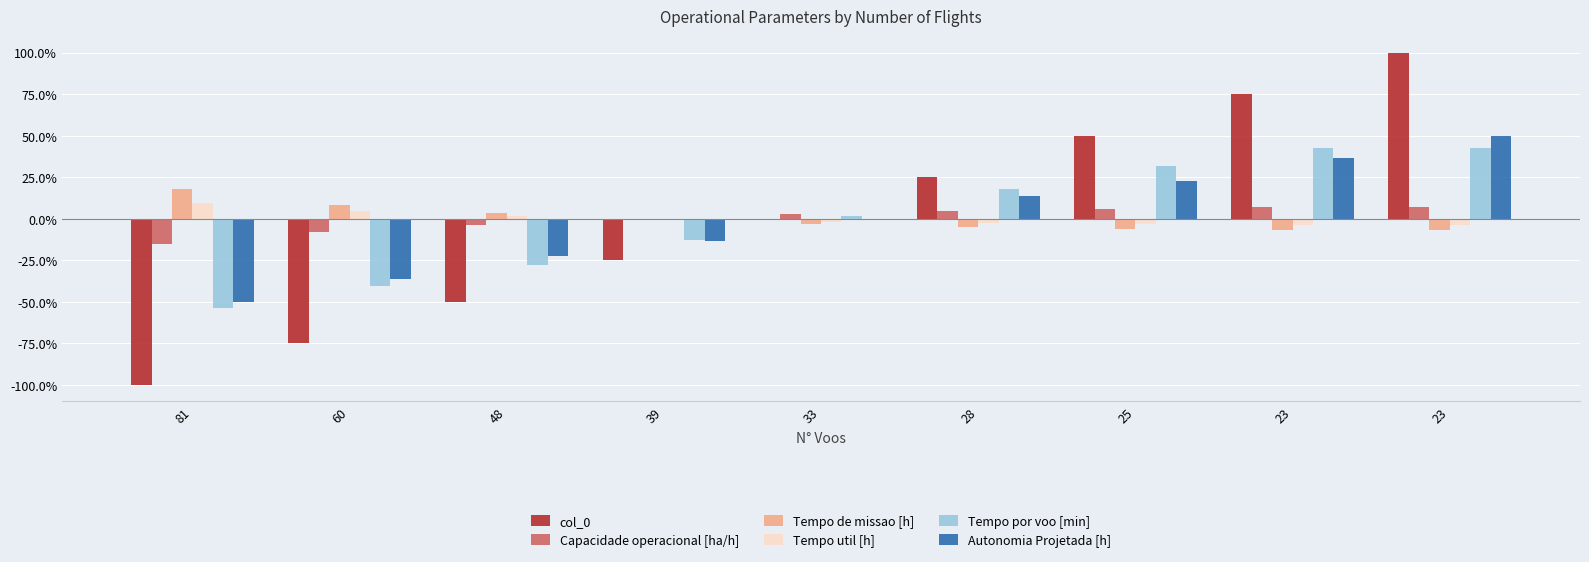

True or false: col_0 has a value of 36.9 at 23.

False